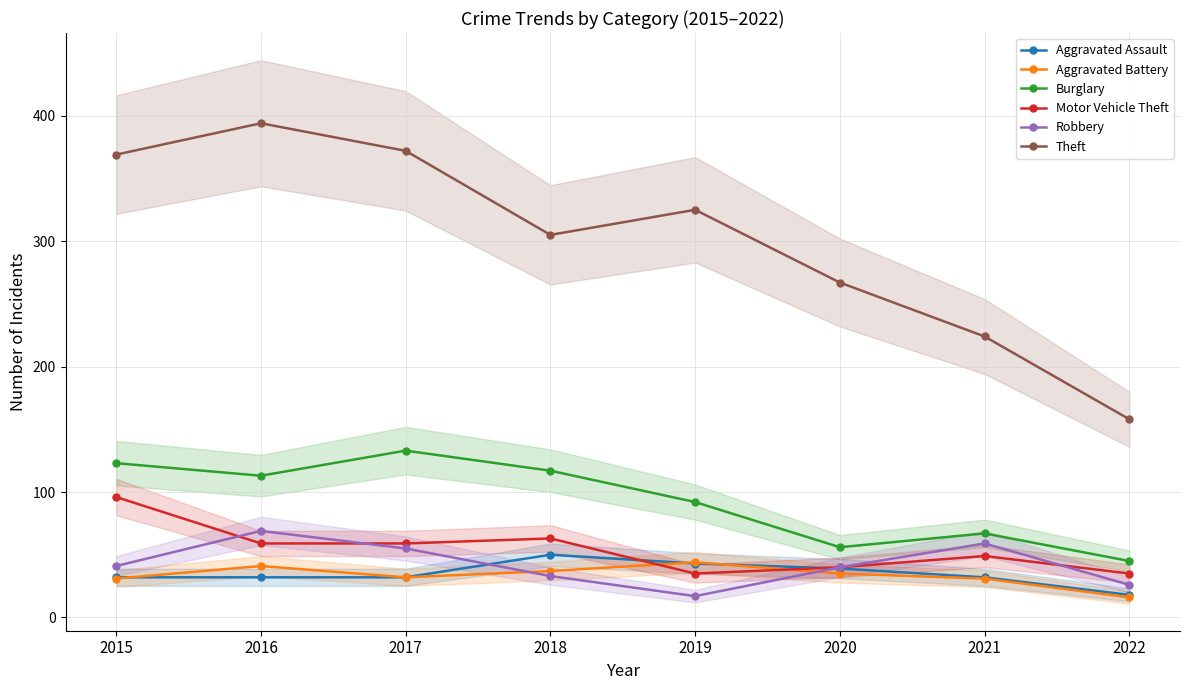

What is the difference between the highest and lowest values at 2019?

308